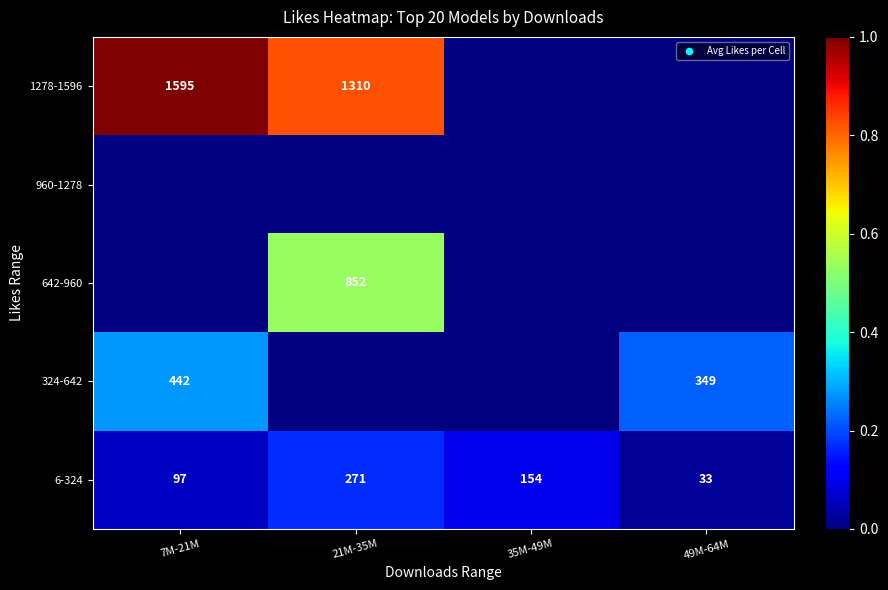

At how many categories does at least one series exceed 0?

4